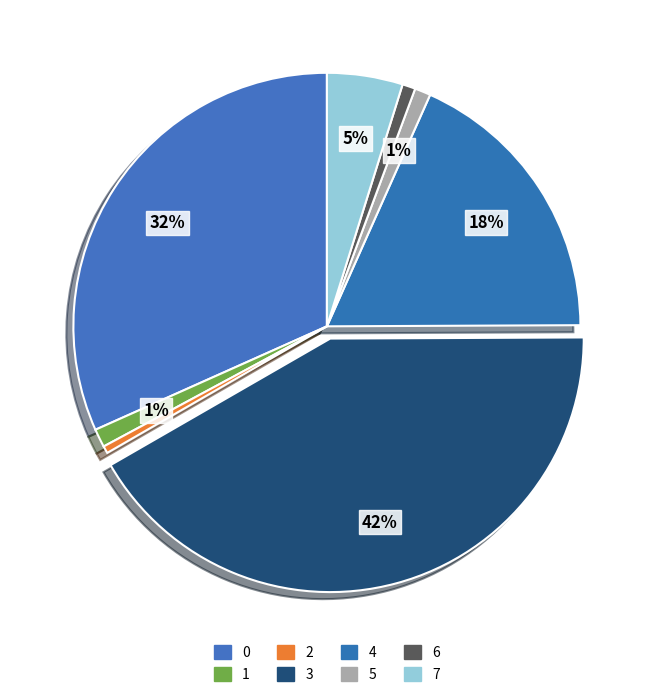

To the nearest percent, what is the difference between the 4 and 6 slice percentages?

17%